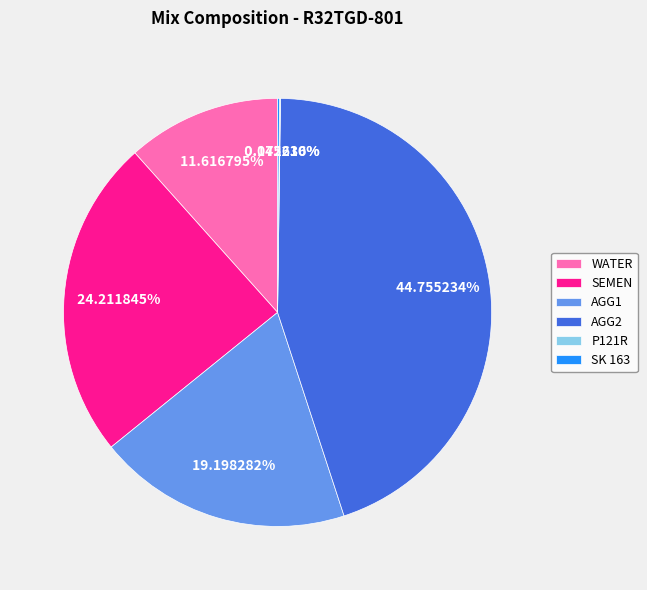

To the nearest percent, what percentage of the pie is AGG1?

19%